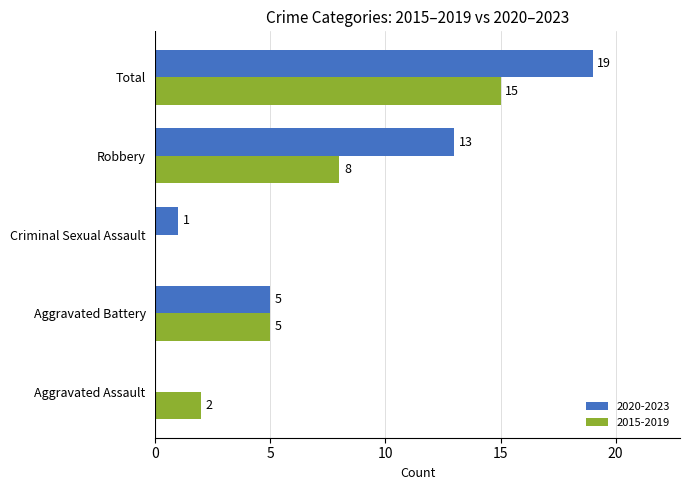

What is the sum of the 2015-2019 values at Robbery and Aggravated Battery?

13